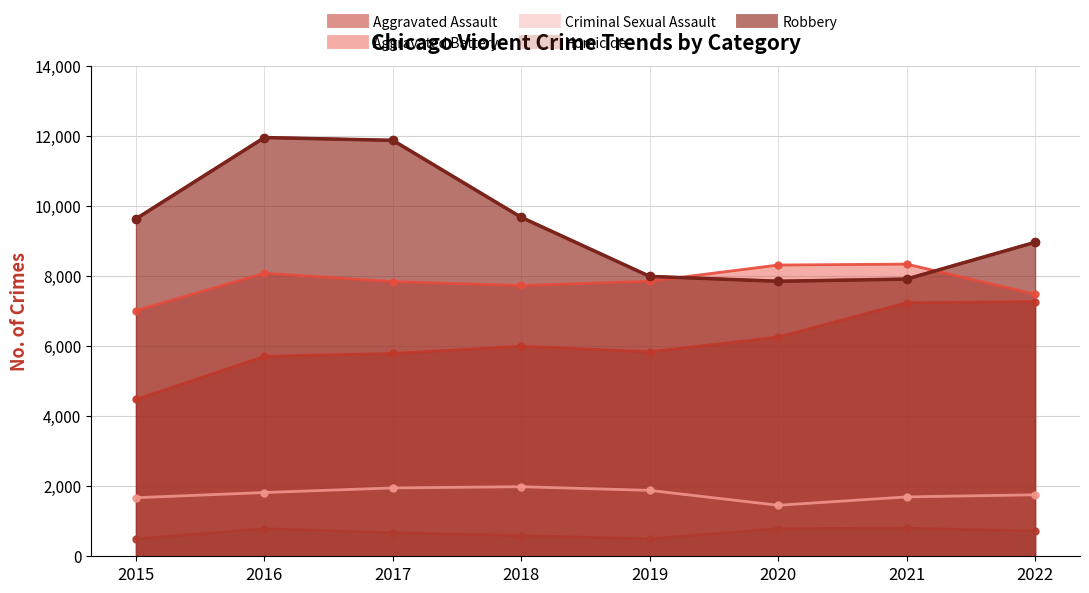

True or false: Aggravated Assault has more than 1 points higher than both neighbors.

False